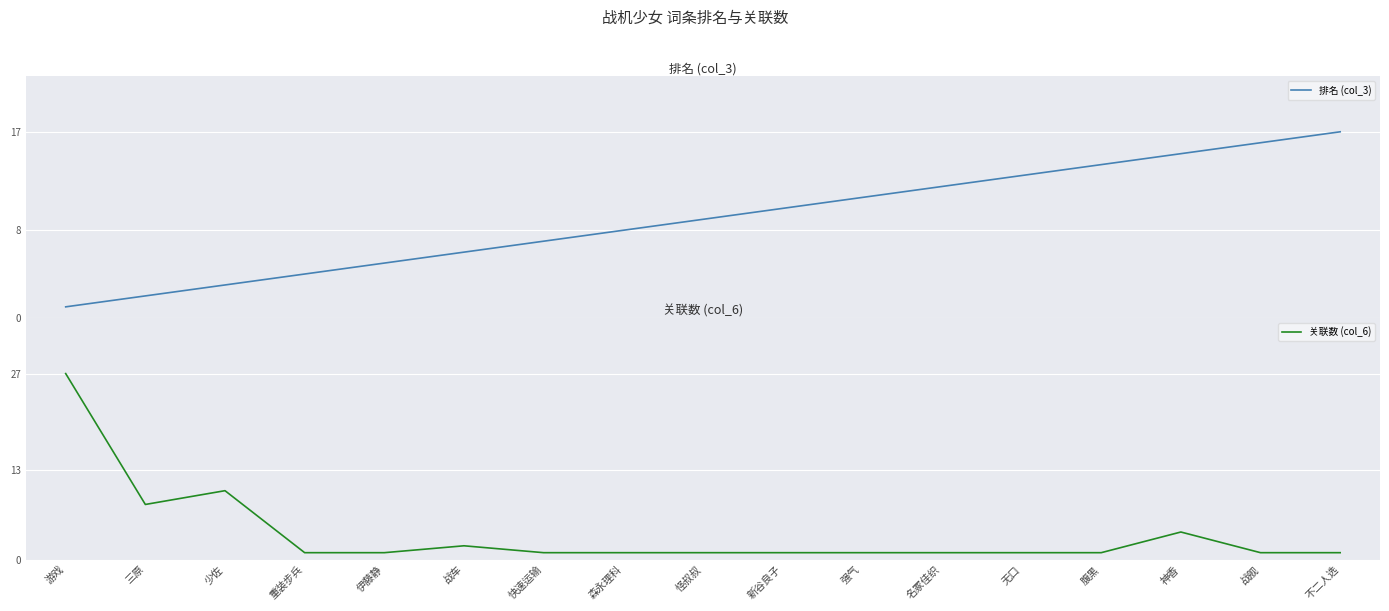

What is the sum of all 排名 (col_3) values?

153